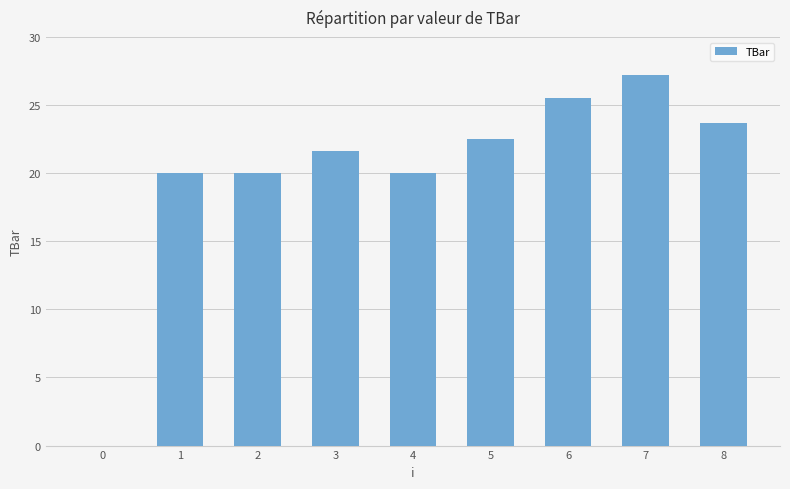

What is the sum of all values?

180.5